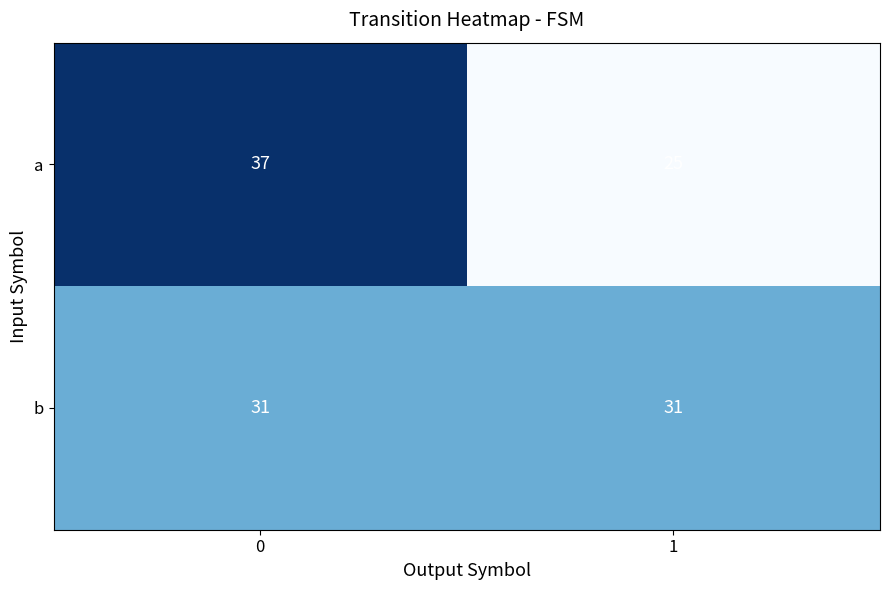

Reading left to right, what are all the values shown in this chart?

a: 37	25
b: 31	31